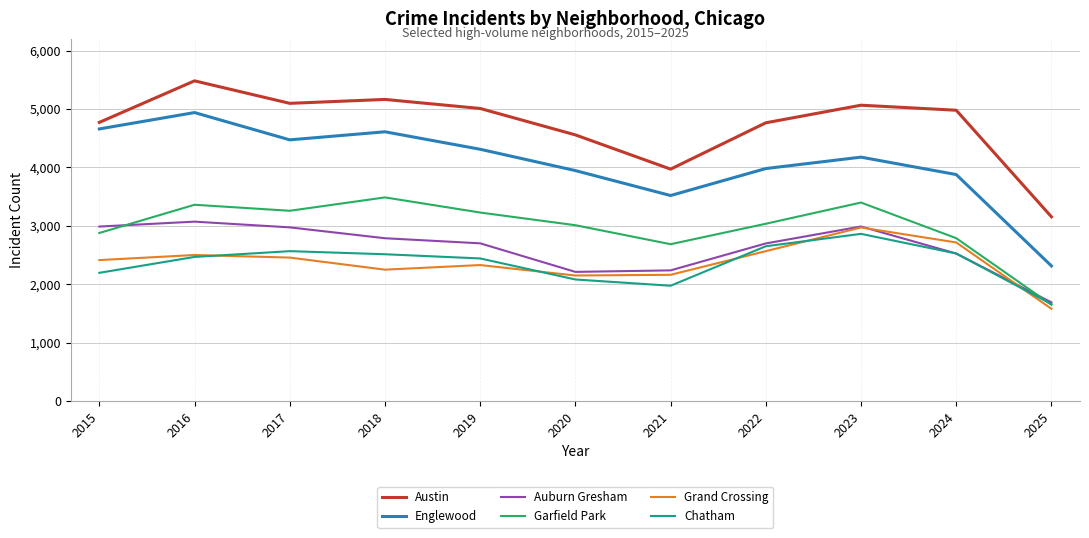

True or false: Chatham and Englewood intersect in this chart.

False